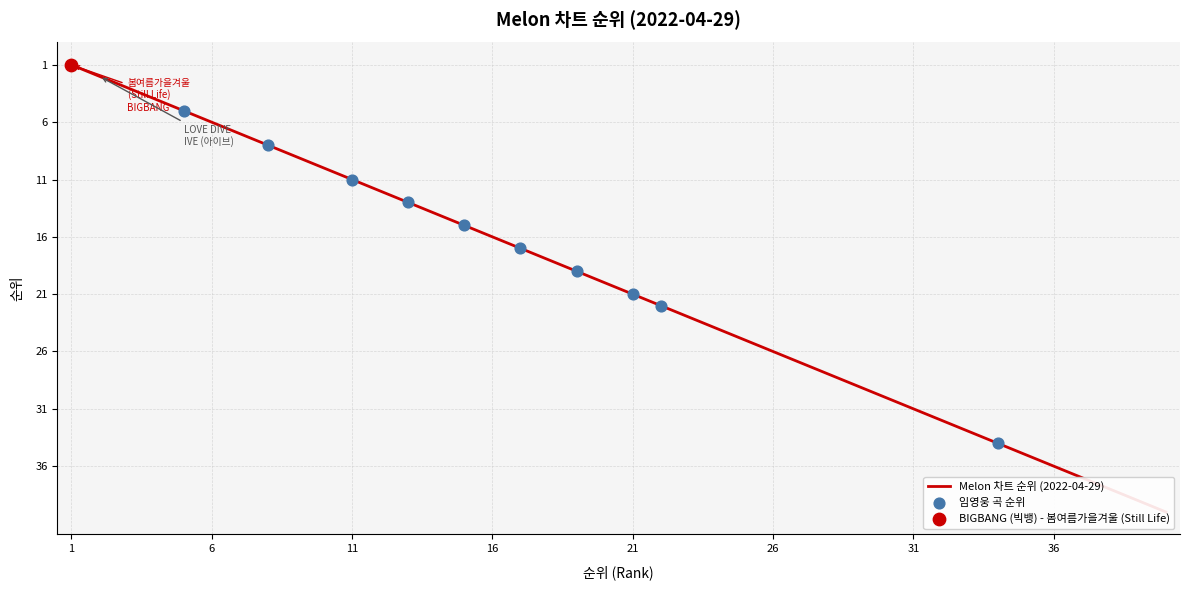

What is the ratio of the value at 4 to the value at 13?

0.3